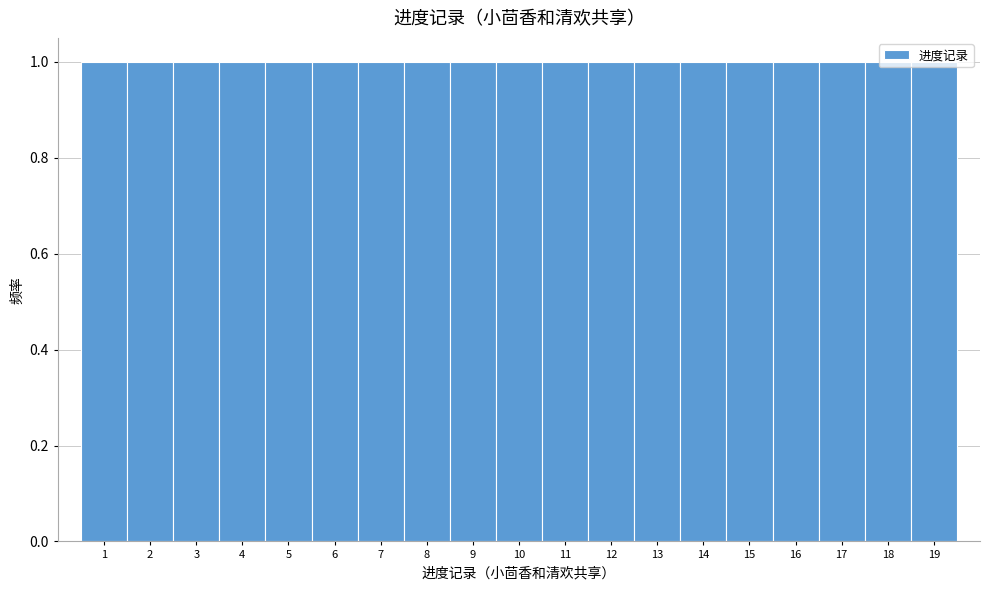

Reading left to right, list every bar in this chart as the range it spans on the x-axis followed by its height. The values are not printed on the chart, so give them approximately, as read against the axis.

0.5 to 1.5: 1
1.5 to 2.5: 1
2.5 to 3.5: 1
3.5 to 4.5: 1
4.5 to 5.5: 1
5.5 to 6.5: 1
6.5 to 7.5: 1
7.5 to 8.5: 1
8.5 to 9.5: 1
9.5 to 10.5: 1
10.5 to 11.5: 1
11.5 to 12.5: 1
12.5 to 13.5: 1
13.5 to 14.5: 1
14.5 to 15.5: 1
15.5 to 16.5: 1
16.5 to 17.5: 1
17.5 to 18.5: 1
18.5 to 19.5: 1